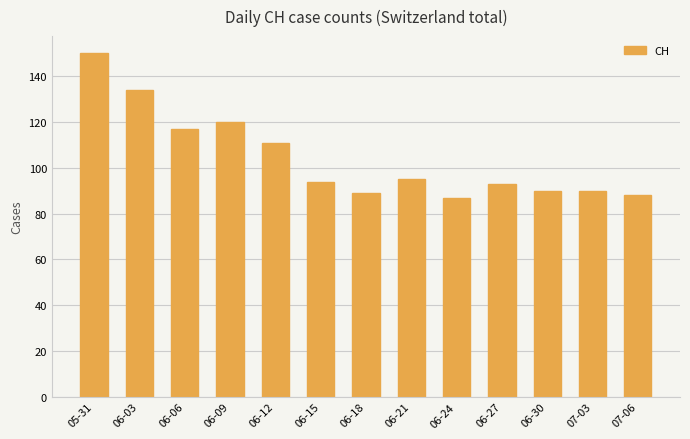

Reading left to right, transcribe all the data shown in this chart.

05-31=150	06-03=134	06-06=117	06-09=120	06-12=111	06-15=94	06-18=89	06-21=95	06-24=87	06-27=93	06-30=90	07-03=90	07-06=88